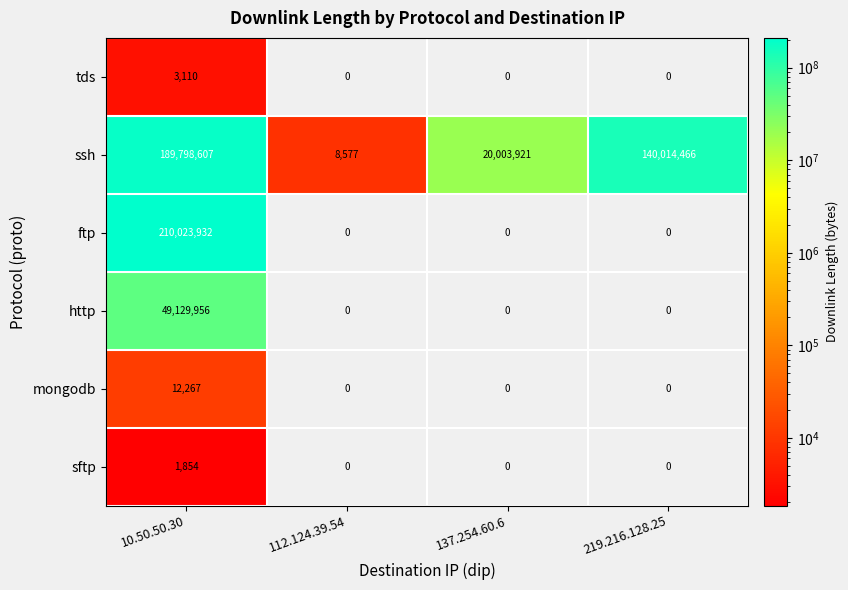

List the series in order of their peak value, highest first.

ftp, ssh, http, mongodb, tds, sftp